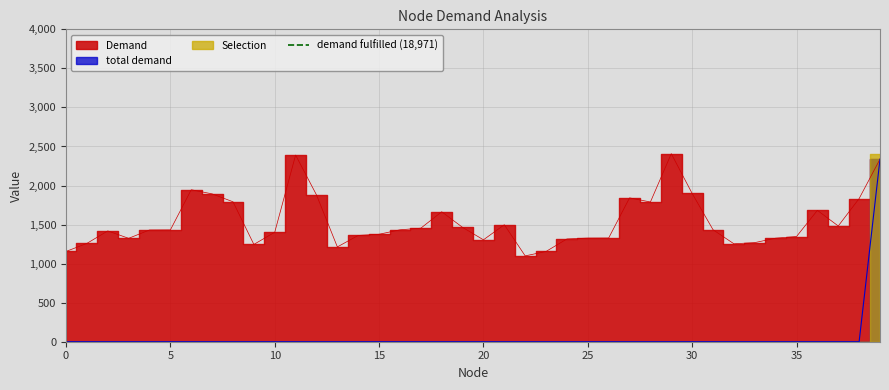

At which category is the sum across all series the highest?

39